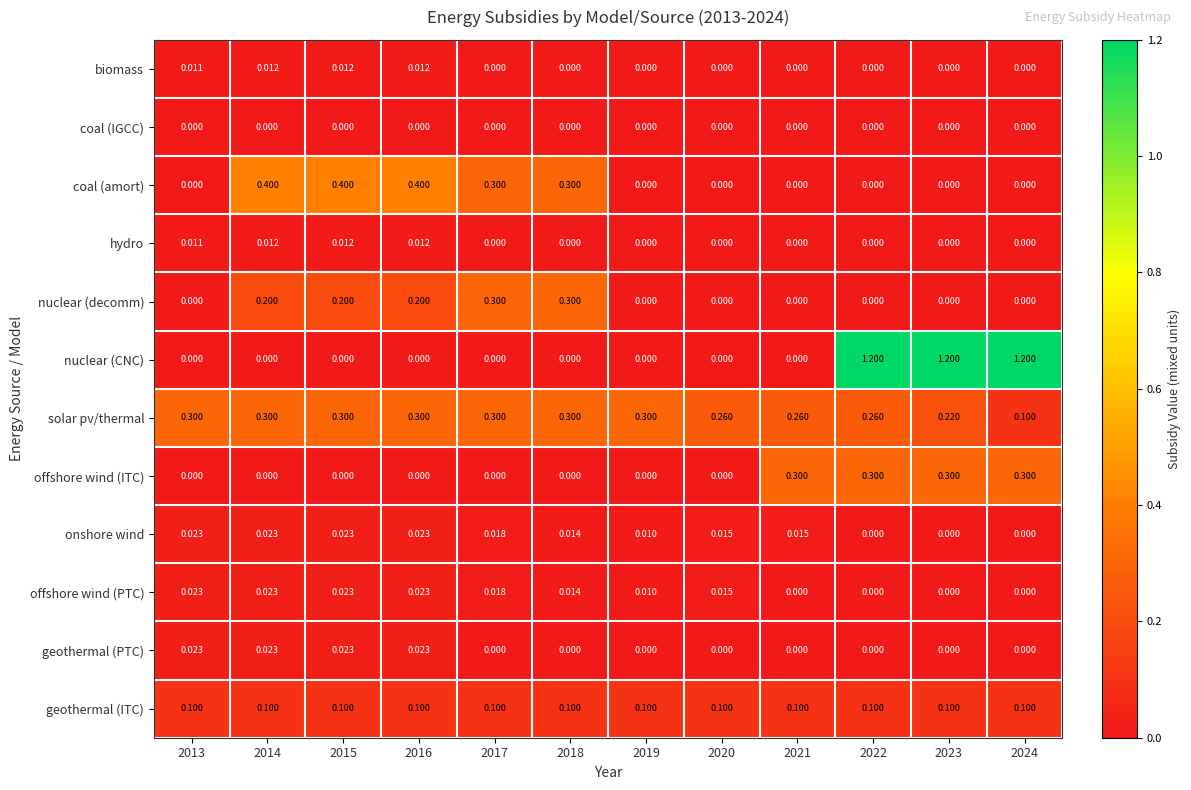

Which series has the largest total across all categories?

nuclear (CNC)